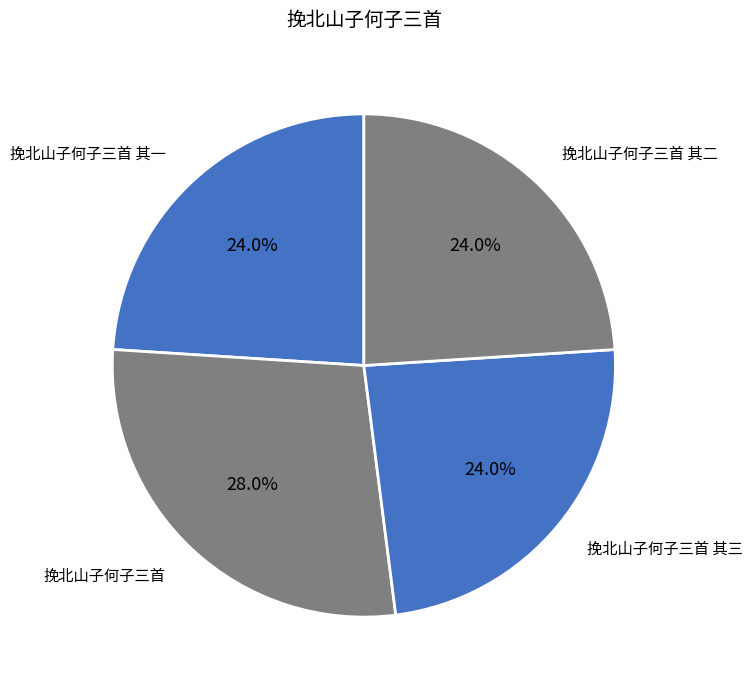

Is there a majority slice in this chart?

No